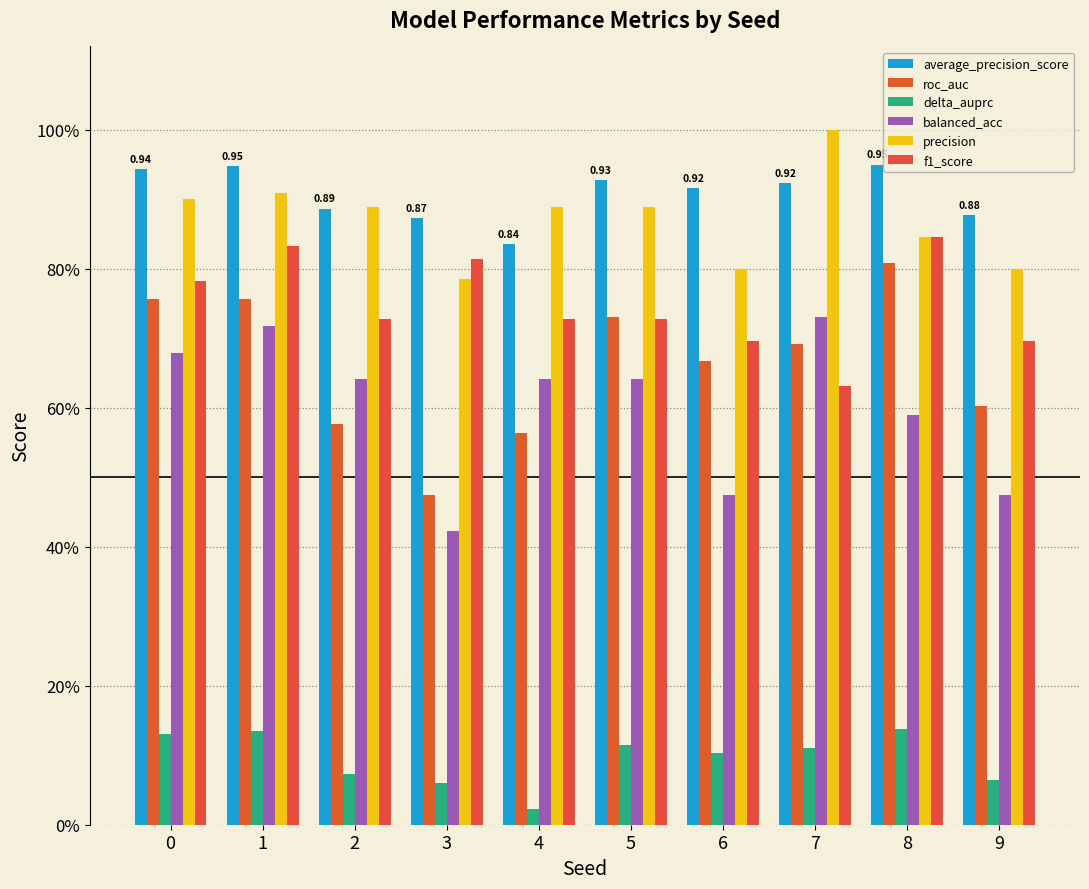

The value of balanced_acc at 7 is 0.7. True or false?

True